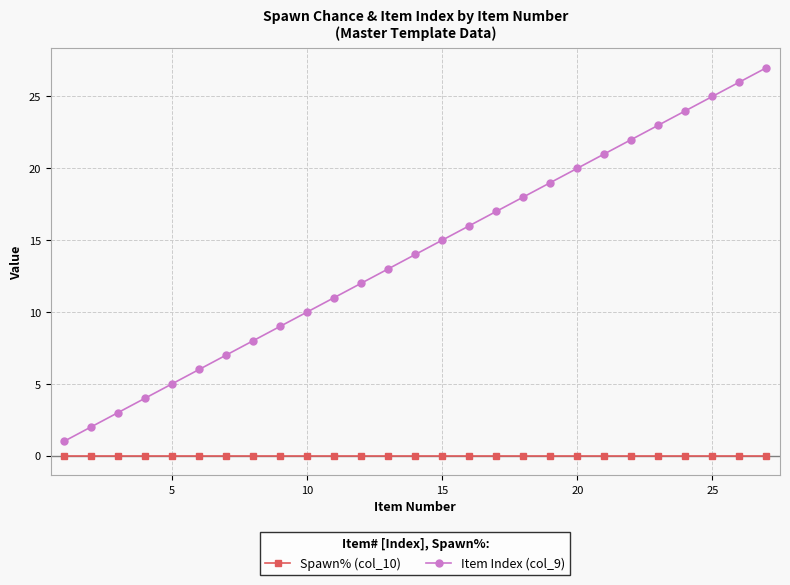

Rank the series by their average value, from highest to lowest.

Item Index (col_9), Spawn% (col_10)